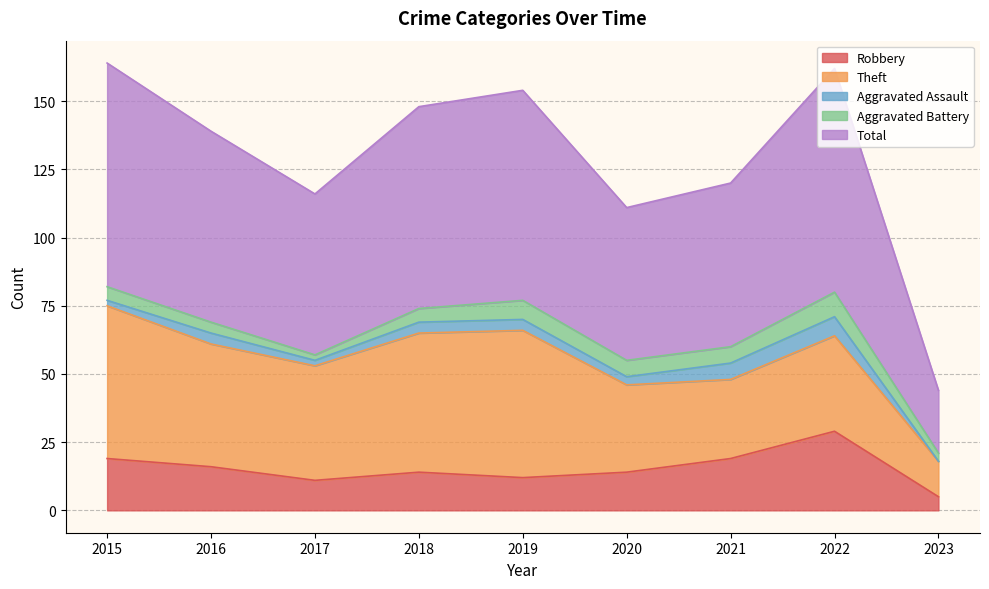

In Theft, how many points are lower than both neighbors (excluding endpoints)?

2